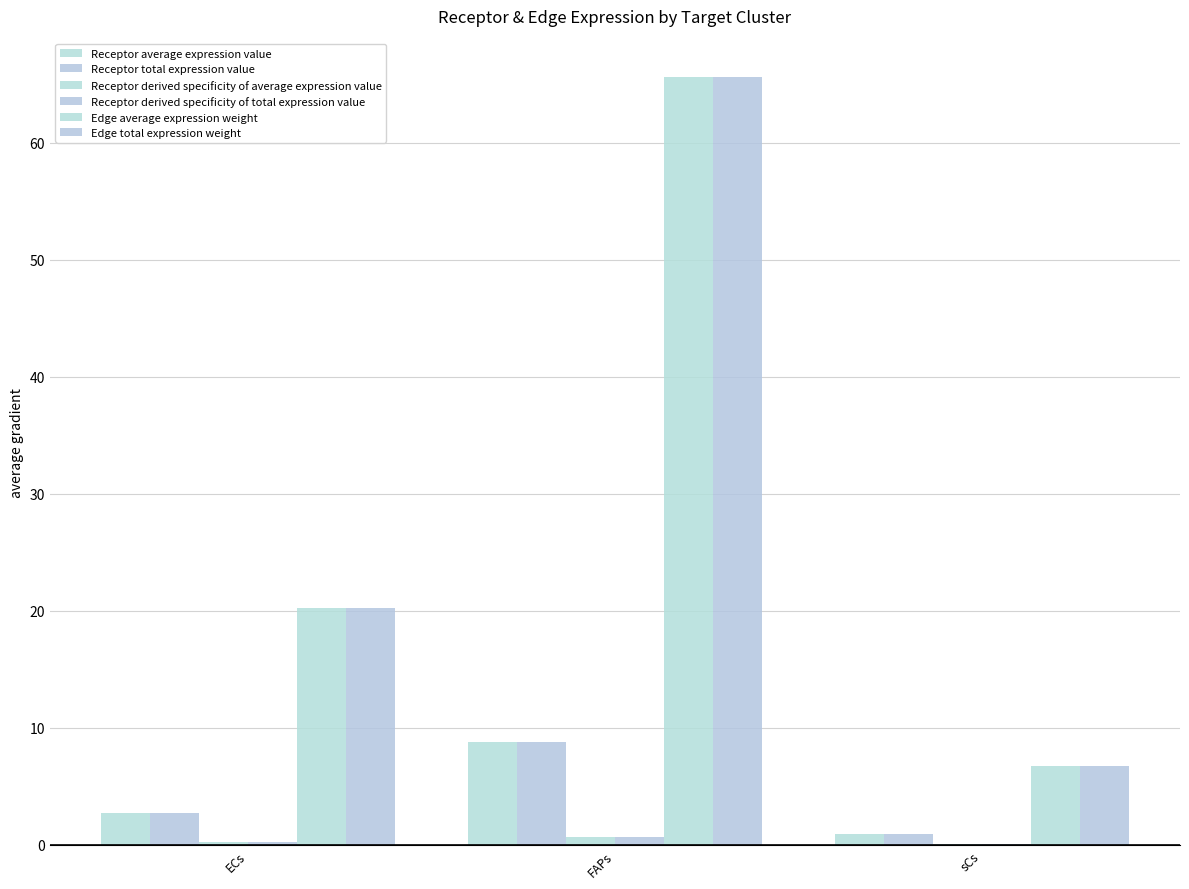

Are the bars grouped side by side (vs. stacked)?

Yes